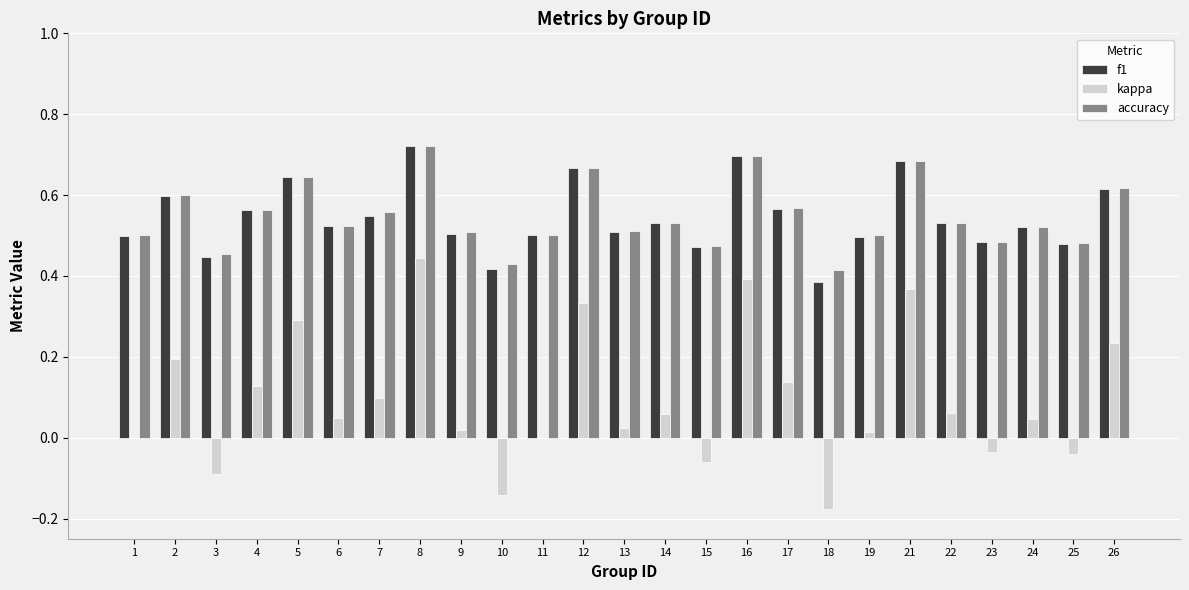

At which category is the sum across all series the highest?

8